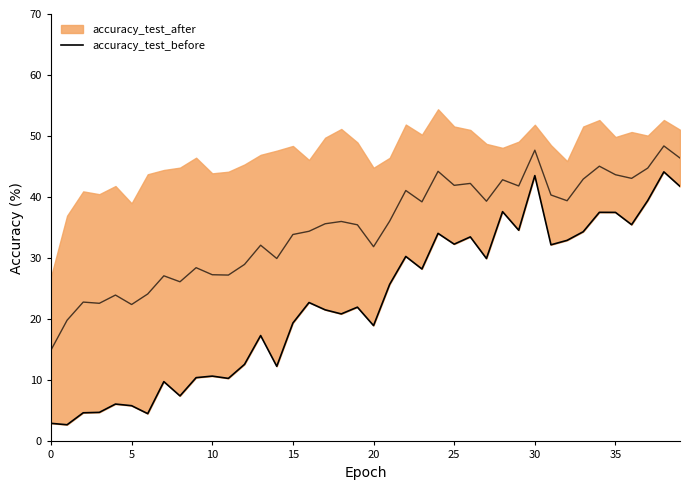

How many lines are shown in the chart?

1